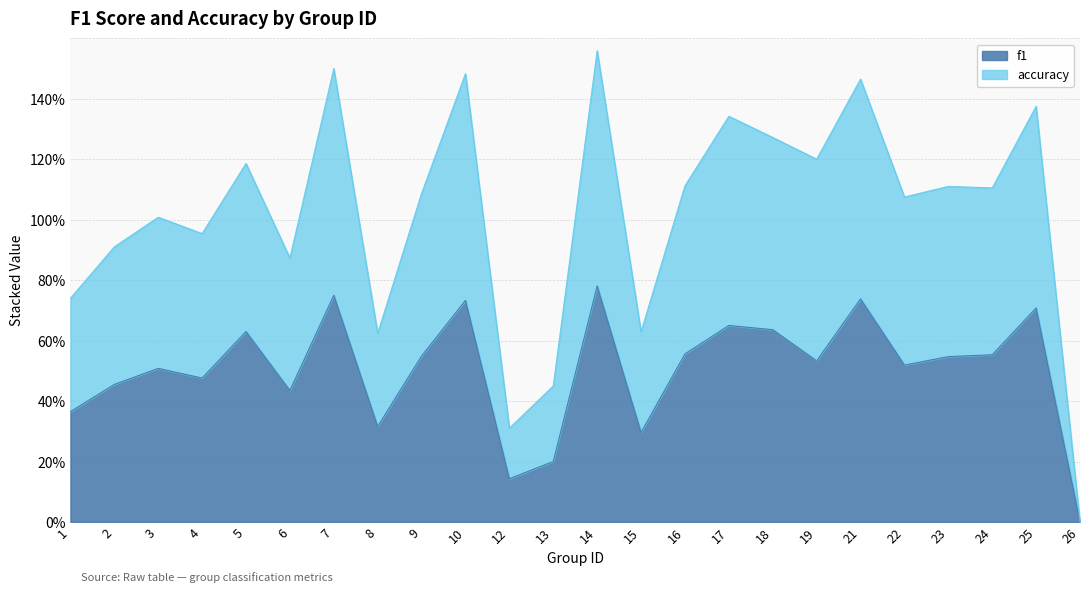

What is the value of the f1 point at the 16th from the left?

0.7